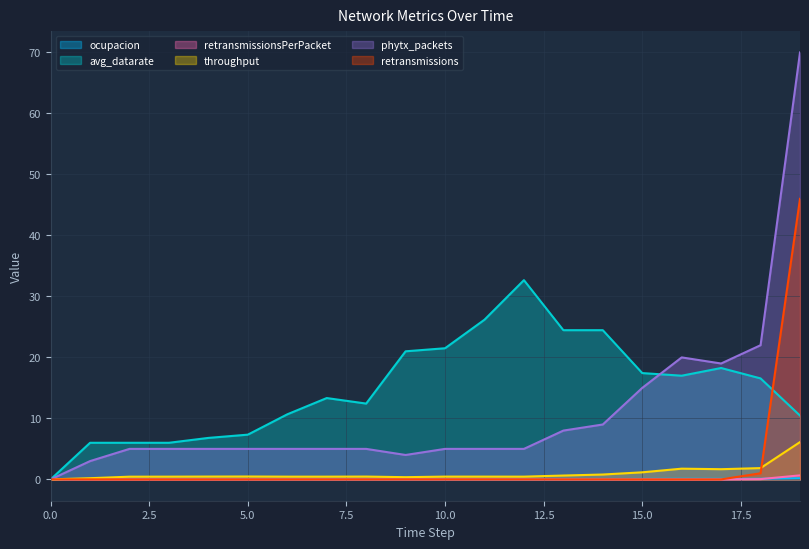

Reading left to right, list all the values displayed in this chart.

ocupacion: 0.0	0.1	0.1	0.1	0.1	0.1	0.0	0.0	0.0	0.0	0.0	0.0	0.0	0.0	0.0	0.1	0.1	0.1	0.1	0.2
avg_datarate: 0.0	6.0	6.0	6.0	6.8	7.3	10.7	13.3	12.4	21.0	21.5	26.2	32.7	24.5	24.5	17.4	17.0	18.3	16.6	10.5
retransmissionsPerPacket: 0.0	0.0	0.0	0.0	0.0	0.0	0.0	0.0	0.0	0.0	0.0	0.0	0.0	0.0	0.0	0.0	0.0	0.0	0.0	0.7
throughput: 0.0	0.2	0.4	0.4	0.5	0.5	0.4	0.4	0.5	0.4	0.5	0.5	0.4	0.6	0.8	1.2	1.8	1.7	1.8	6.1
phytx_packets: 0.0	3.0	5.0	5.0	5.0	5.0	5.0	5.0	5.0	4.0	5.0	5.0	5.0	8.0	9.0	15.0	20.0	19.0	22.0	70.0
retransmissions: 0.0	0.0	0.0	0.0	0.0	0.0	0.0	0.0	0.0	0.0	0.0	0.0	0.0	0.0	0.0	0.0	0.0	0.0	1.0	46.0